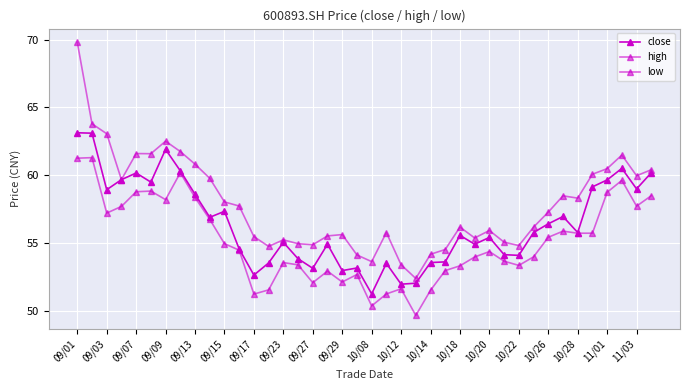

How many lines are shown in the chart?

3